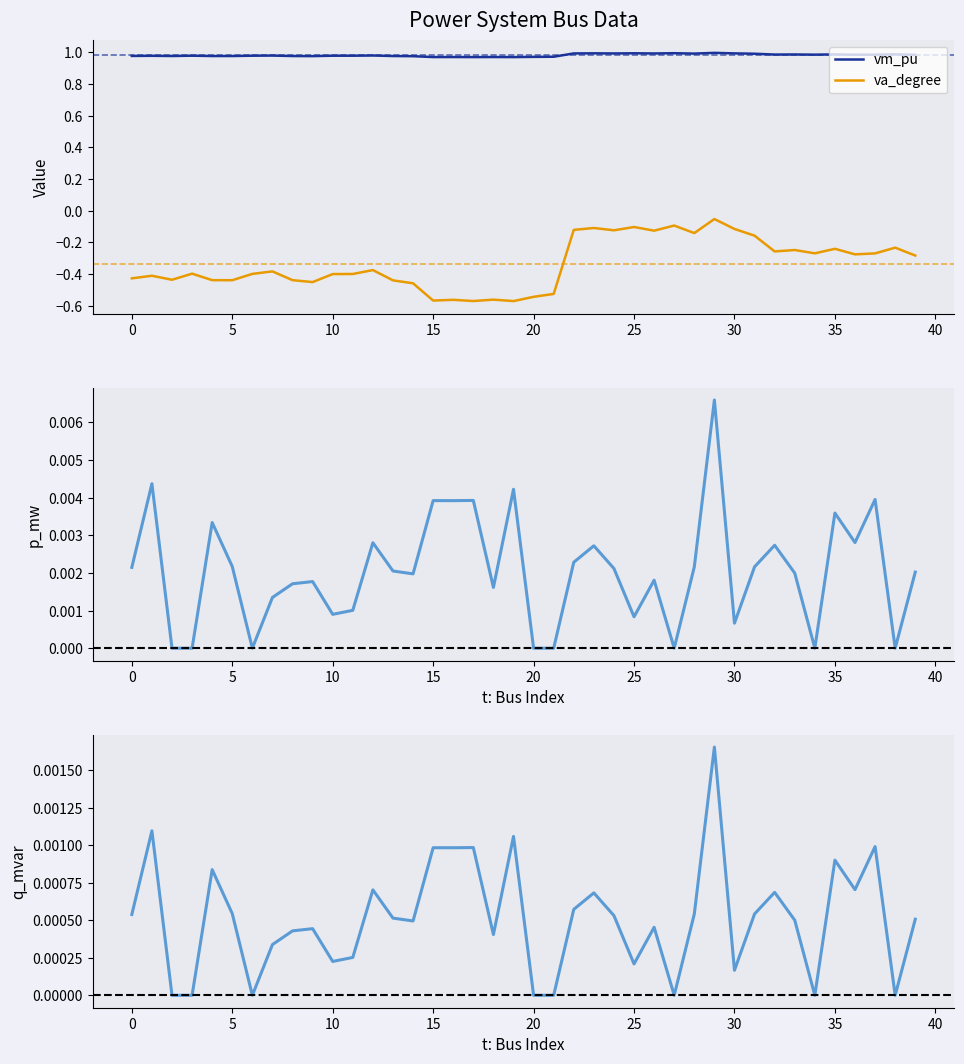

True or false: va_degree and q_mvar cross at least once.

False